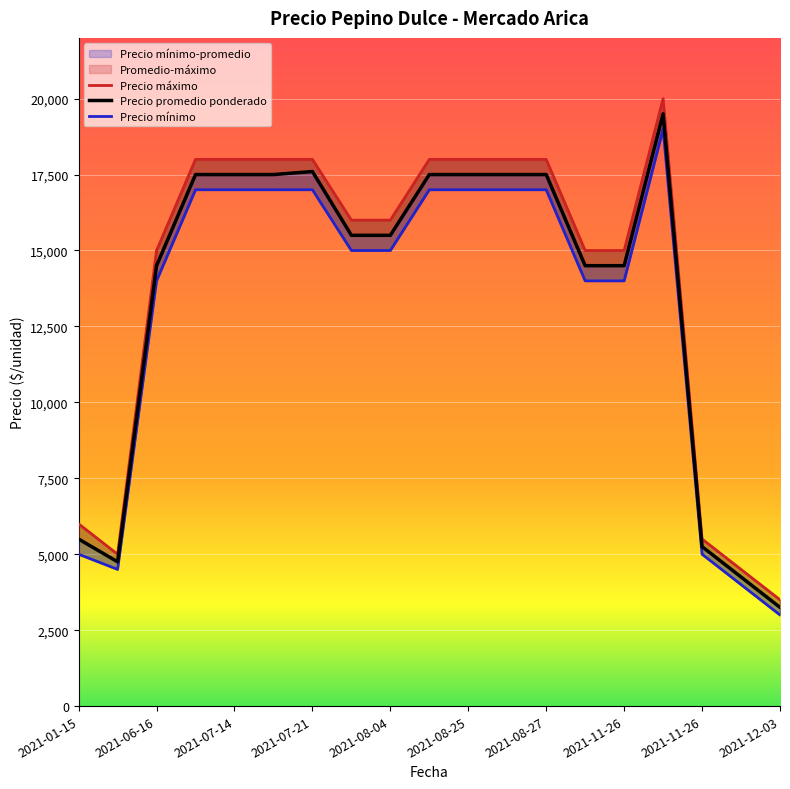

Which series has the widest spread of values?

Precio máximo